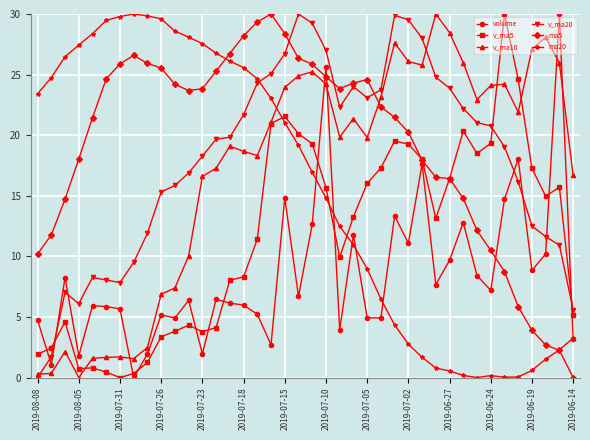

True or false: v_ma5 and volume cross at least once.

True